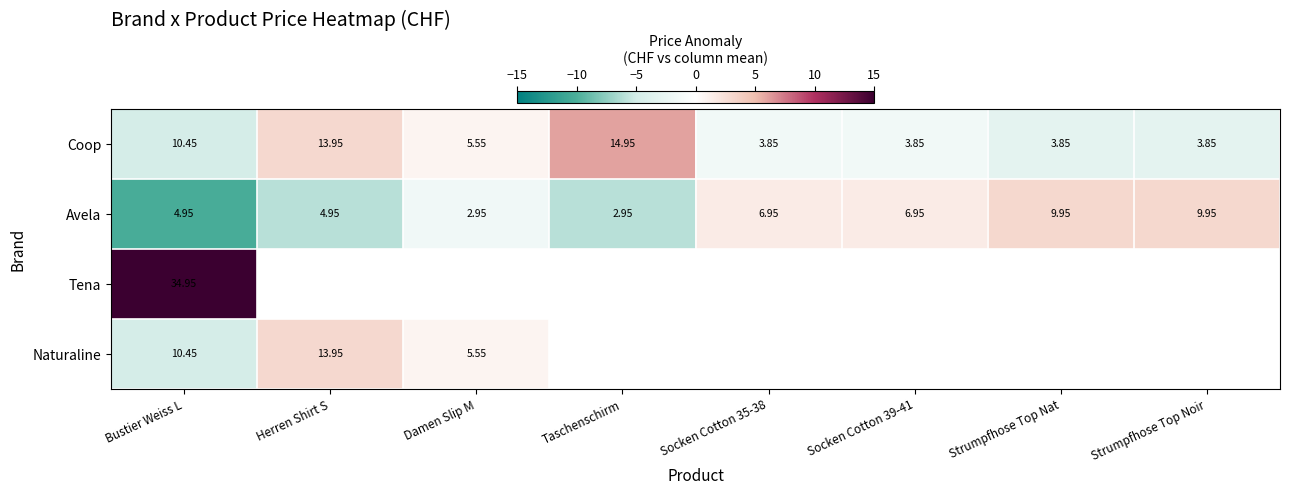

Where is Coop nearest to the value 9?

Bustier Weiss L